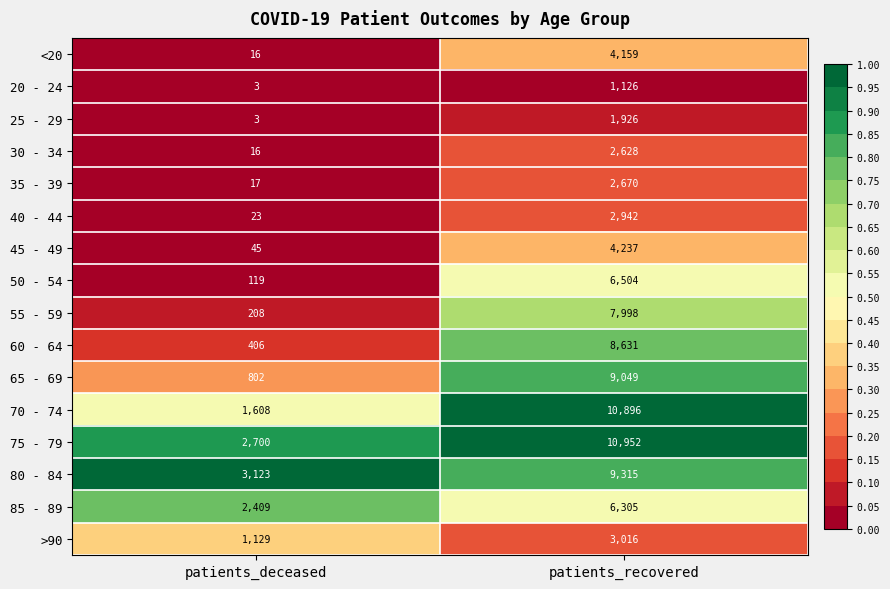

Is it true that >90 equals 3016 at patients_recovered?

True